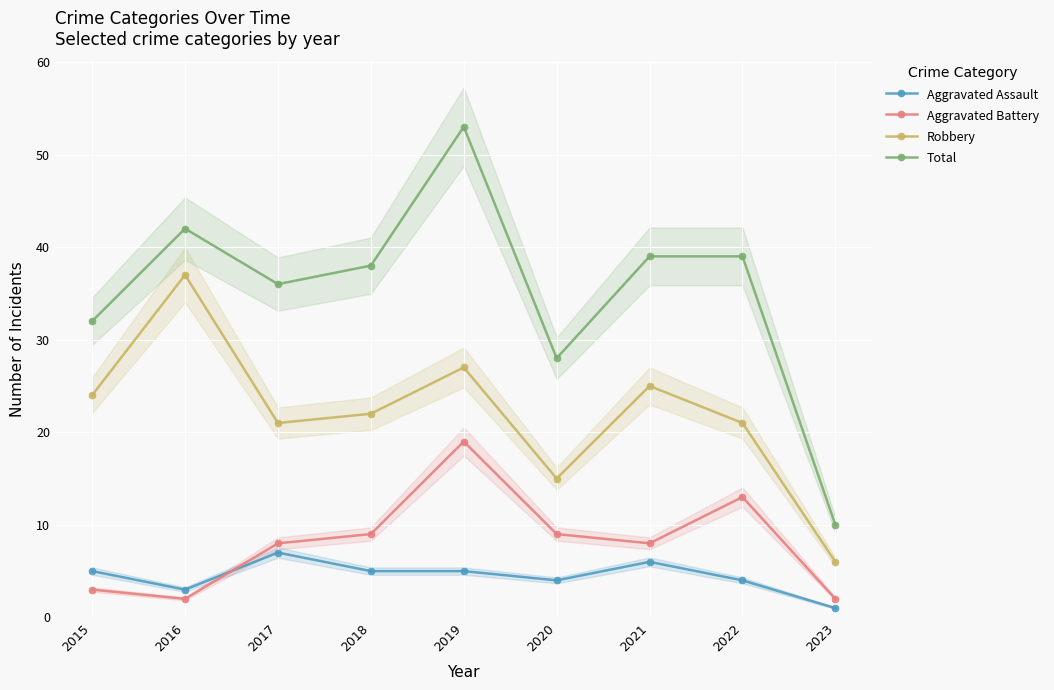

True or false: Aggravated Assault and Total intersect in this chart.

False